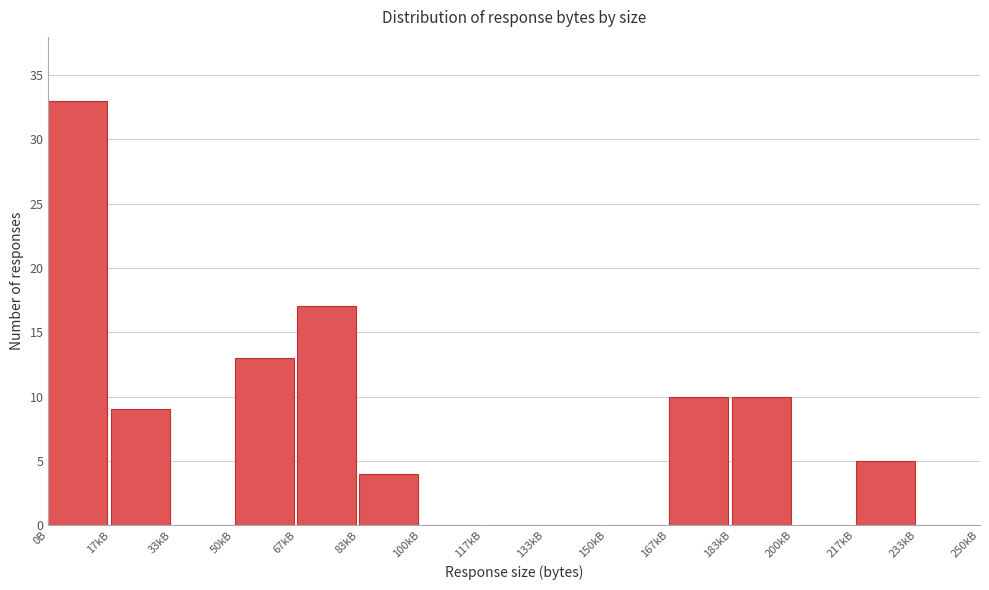

Reading left to right, transcribe all the data shown in this chart.

0B=33	17kB=9	33kB=0	50kB=13	67kB=17	83kB=4	100kB=0	117kB=0	133kB=0	150kB=0	167kB=10	183kB=10	200kB=0	217kB=5	233kB=0